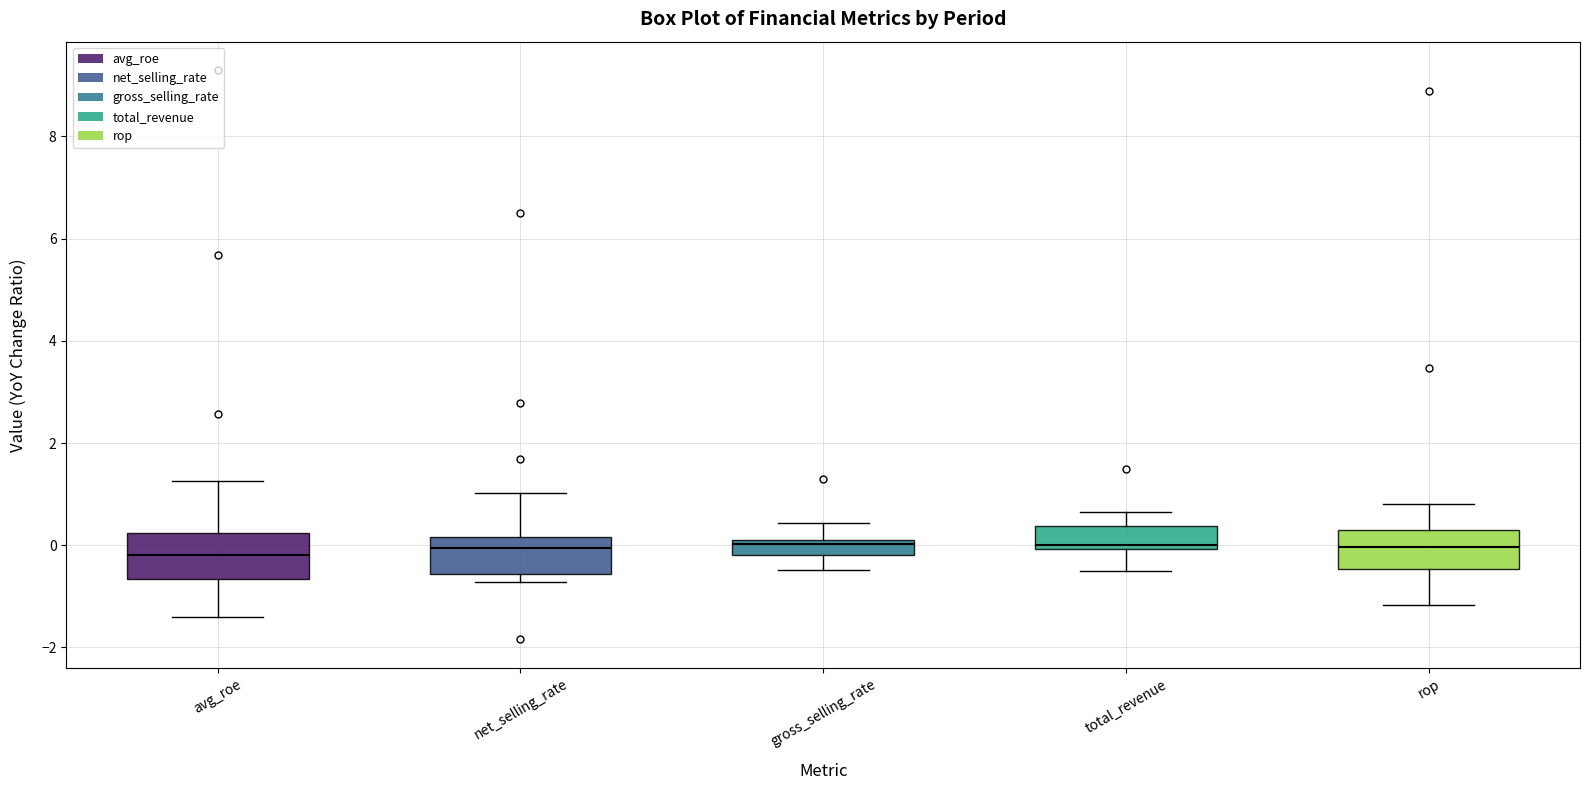

Where does the median line of the box for net_selling_rate sit on the y-axis? The values are not printed on the chart, so give them approximately, as read against the axis.

0.0